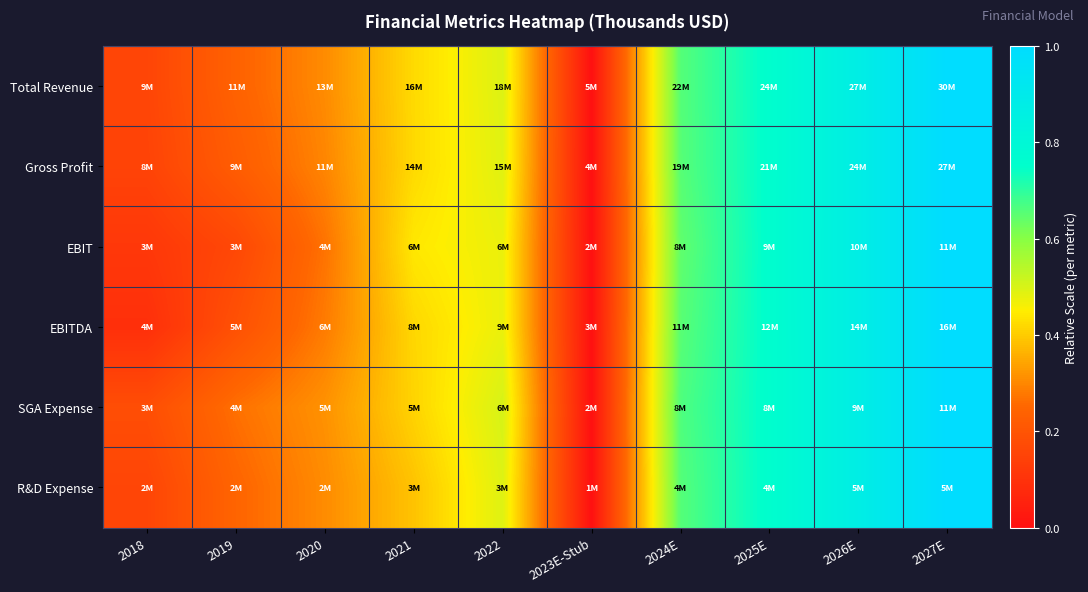

Which has a higher value, 2022 or 2024E?

2024E